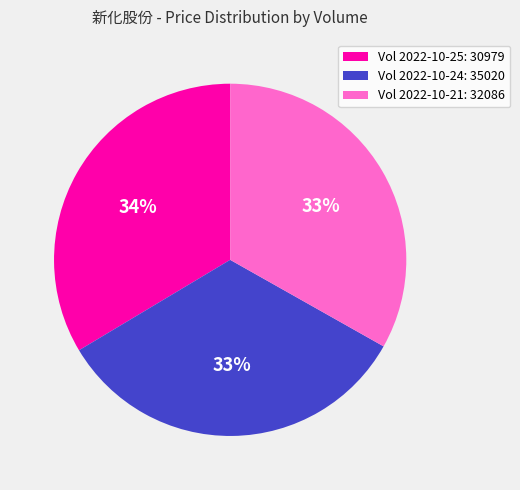

How many segments does this pie chart have?

3